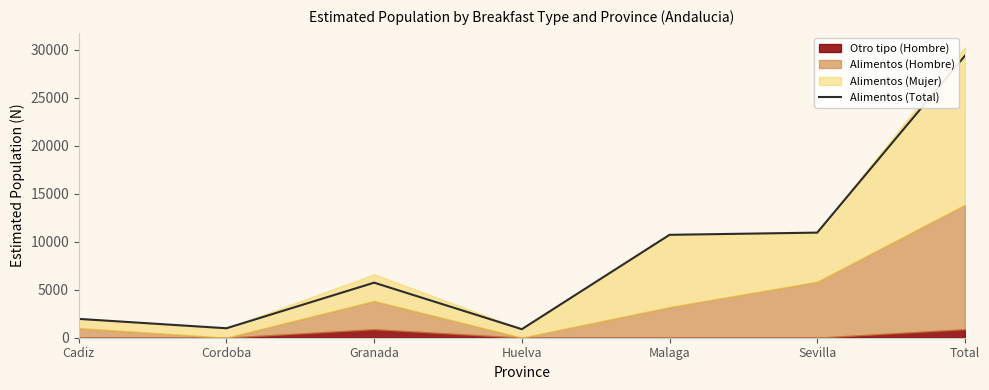

What is the change in value from Granada to Sevilla?

+5214